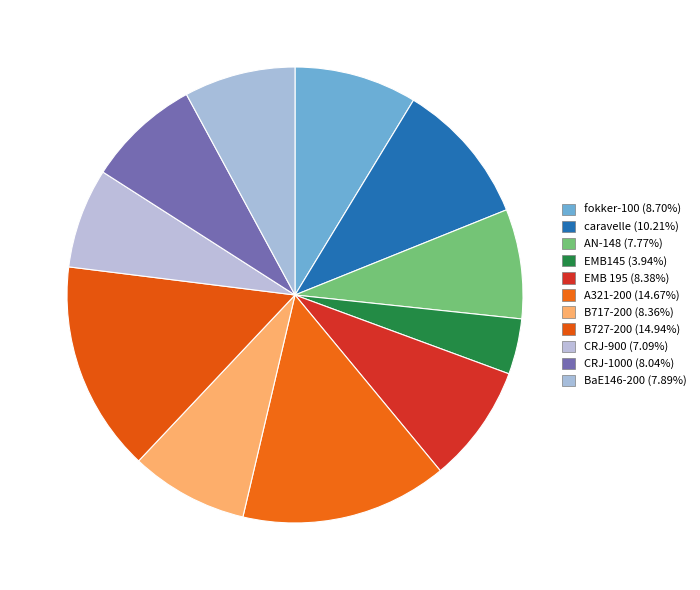

True or false: fokker-100 accounts for 20% of the total.

False